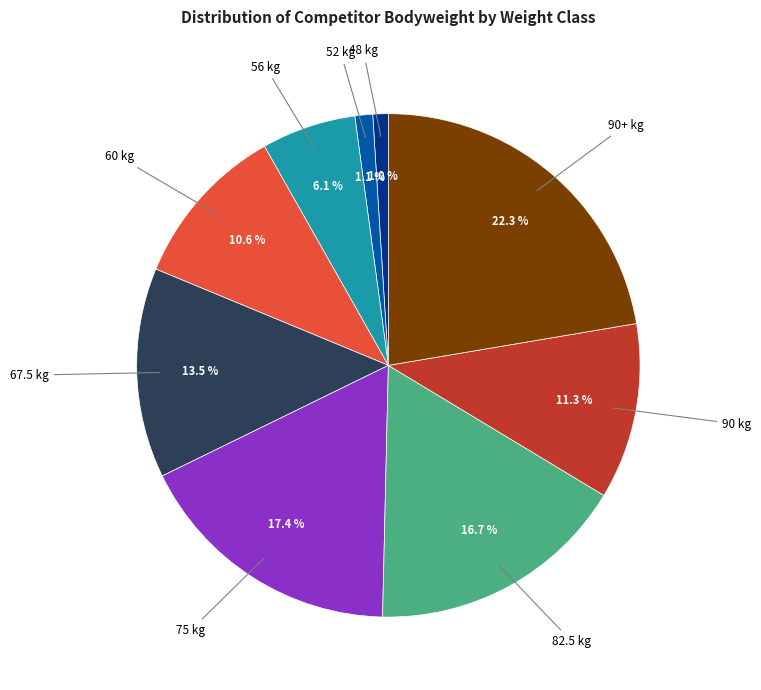

Is there any slice that represents more than half of the pie?

No